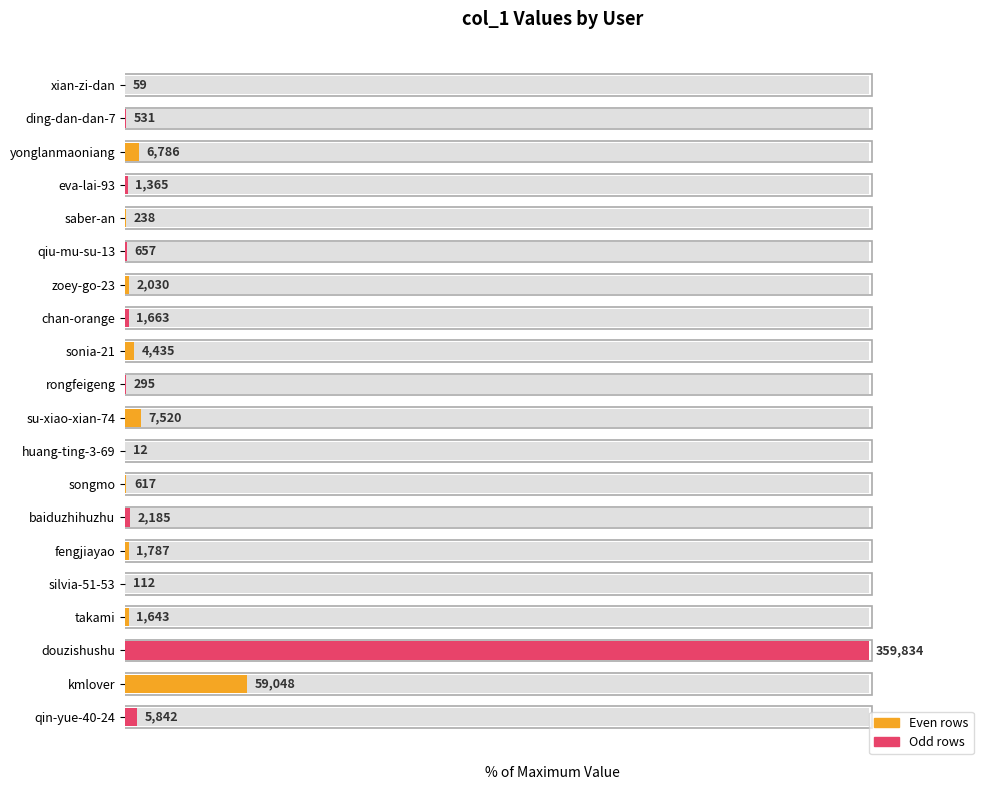

At which category does the chart reach its minimum across all series?

huang-ting-3-69